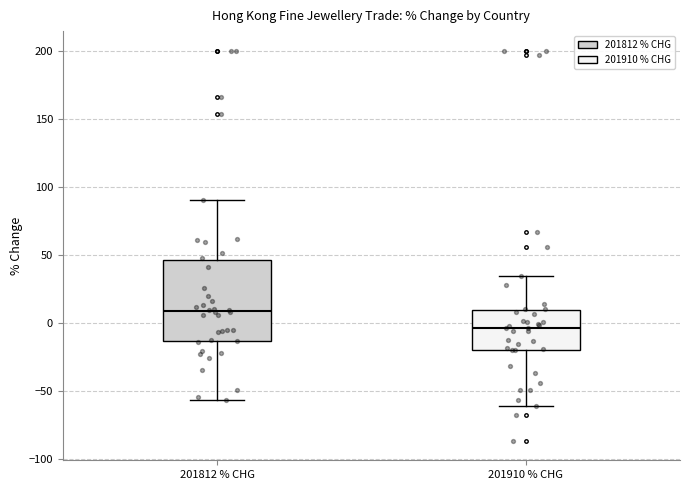

Reading left to right, read every box against the y-axis: the position of its median line, the range the box covers, and the ends of its whiskers. The values are not printed on the chart, so give them approximately, as read against the axis.

201812 % CHG: median 10, box -15 to 45, whiskers -55 to 90
201910 % CHG: median -5, box -20 to 10, whiskers -60 to 35